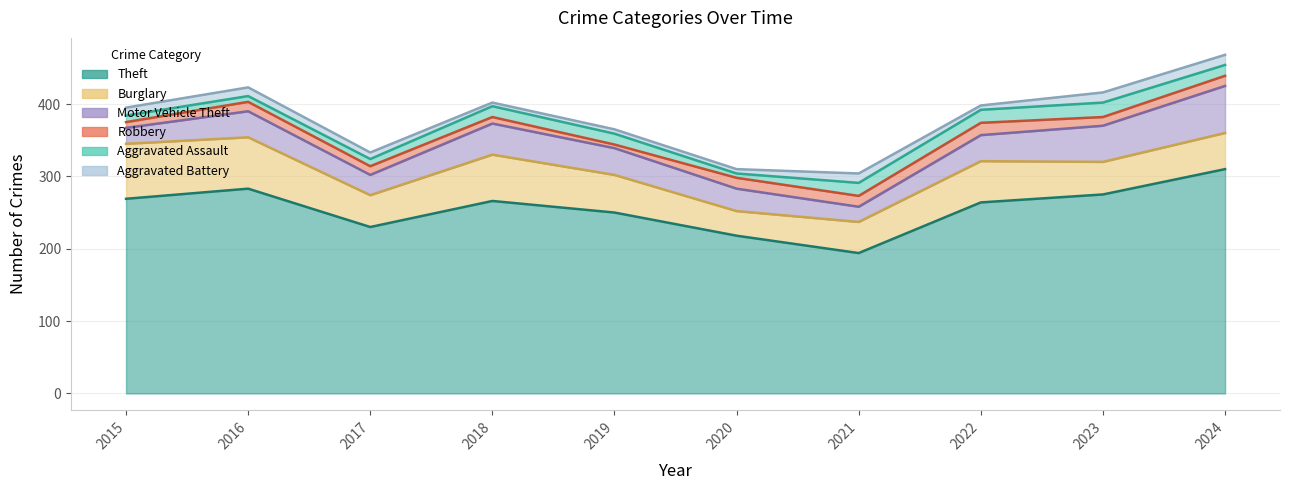

Which label corresponds to the largest value in the chart?

2024